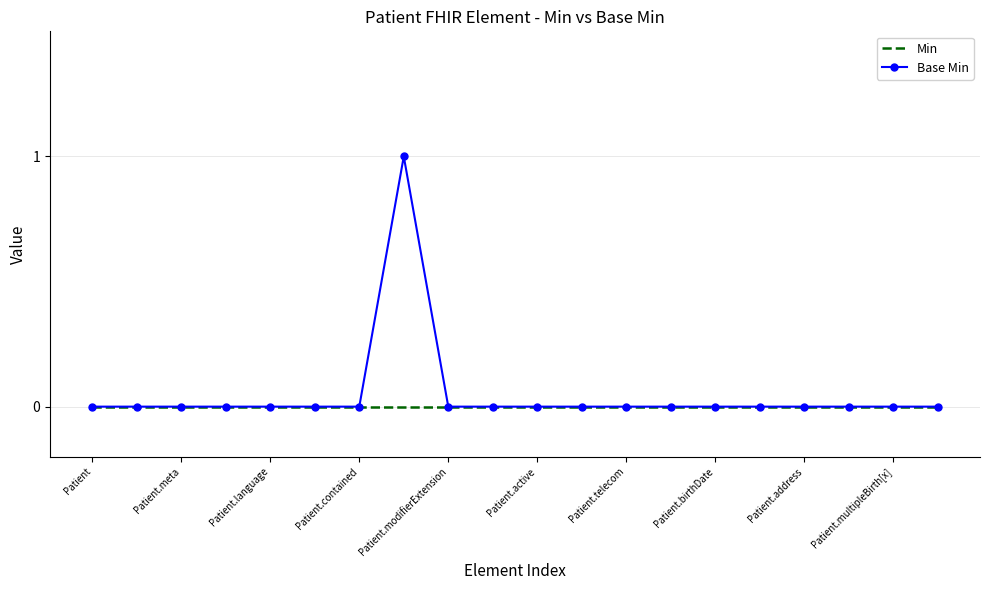

Rank the series by their maximum value, from highest to lowest.

Base Min, Min